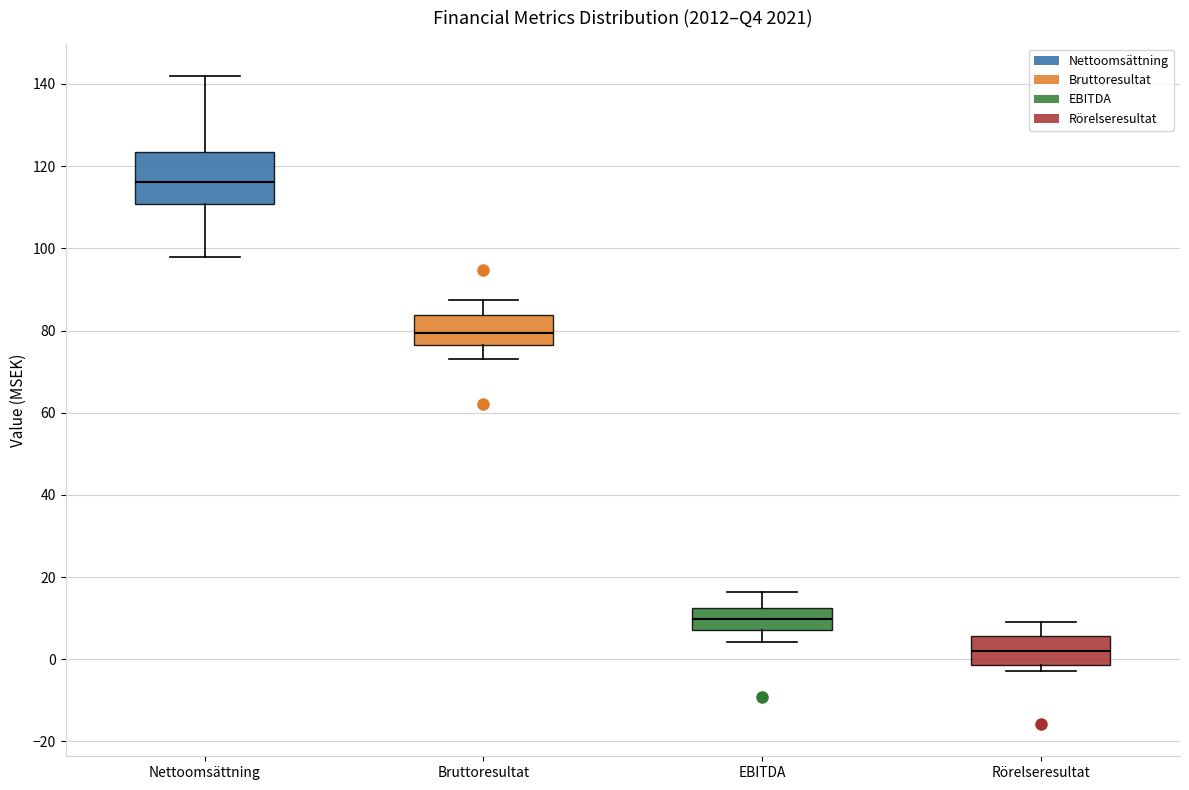

Comparing the boxes themselves (not the whiskers), which one is the tallest?

Nettoomsättning